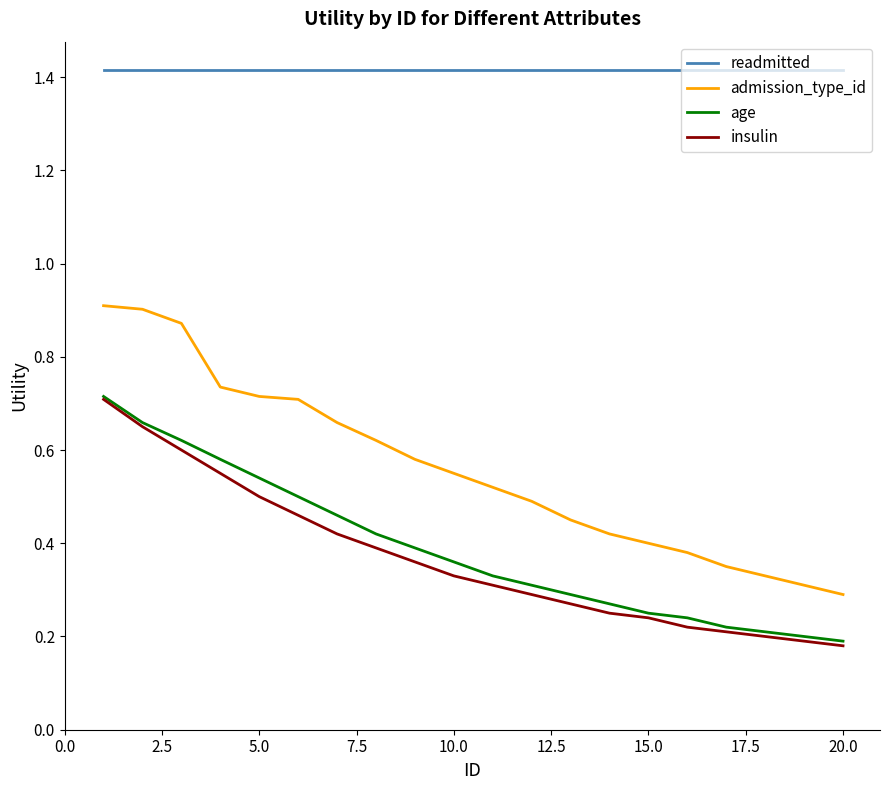

Which series has the widest spread of values?

admission_type_id